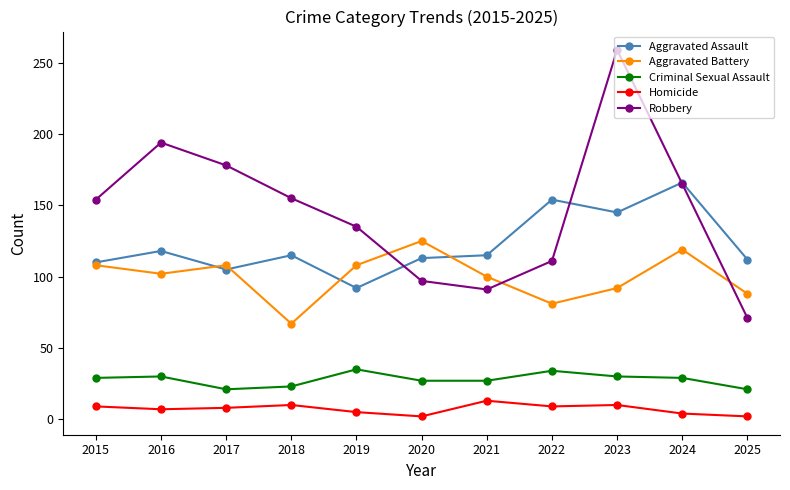

At how many categories does at least one series exceed 36?

11